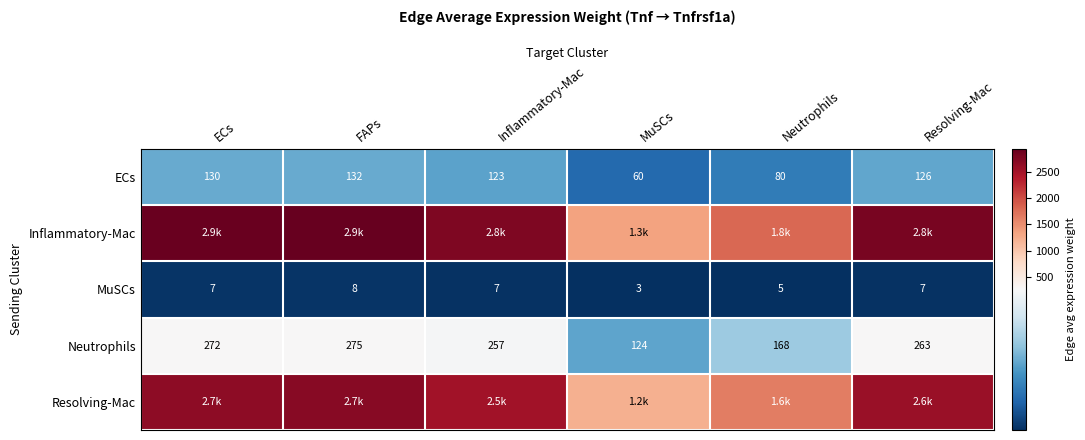

Rank the categories by Neutrophils value from highest to lowest.

FAPs, ECs, Resolving-Mac, Inflammatory-Mac, Neutrophils, MuSCs